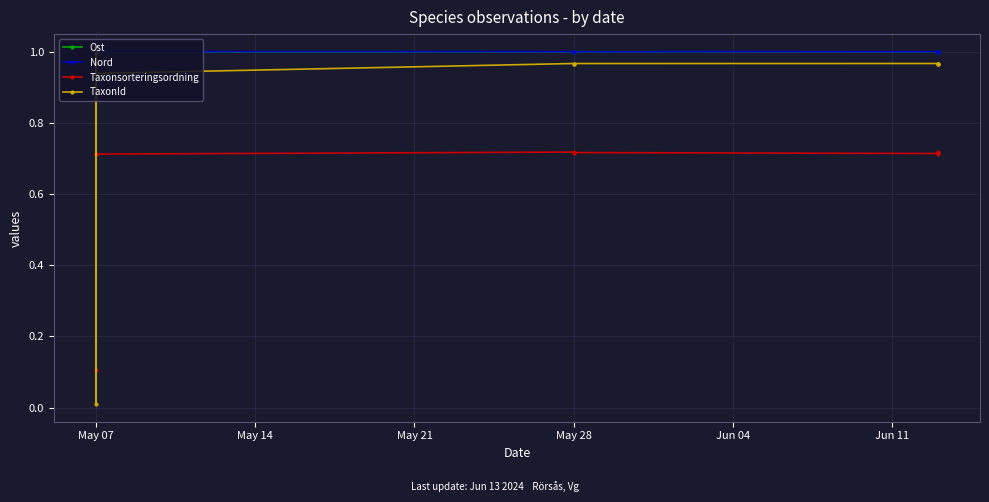

Which series has the largest total across all categories?

Nord